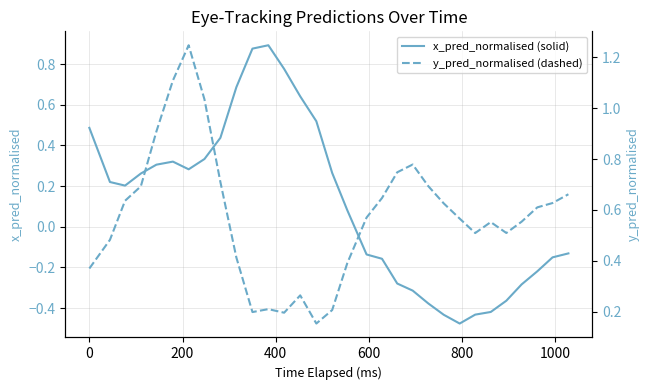

What is the minimum value for x_pred_normalised (solid)?

-0.5